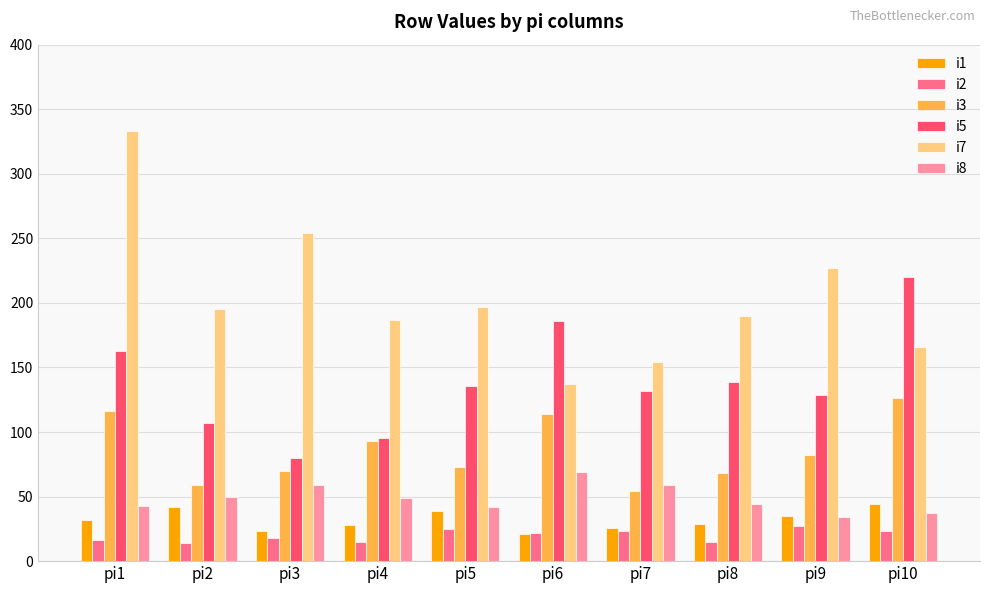

Where does the i8 series first go above 49?

pi2